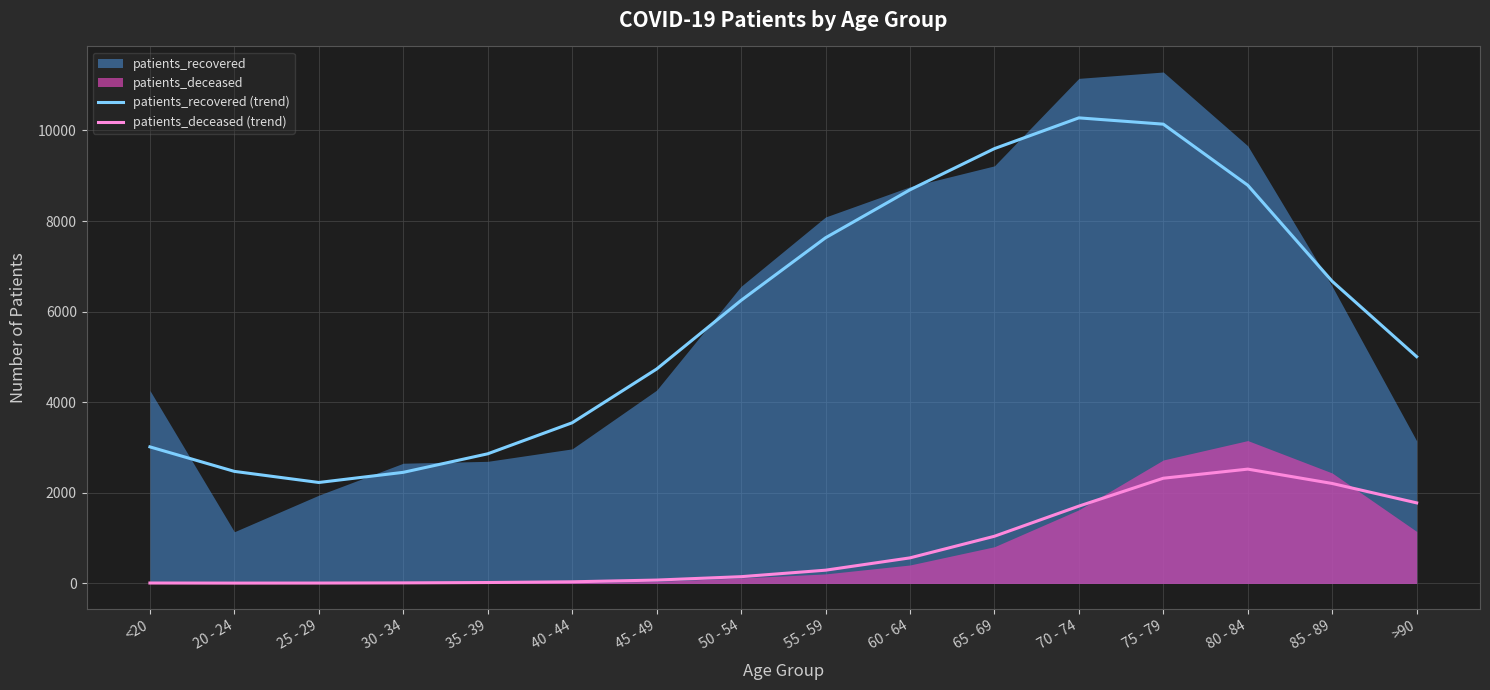

Where is the first local minimum for patients_recovered (trend)?

25 - 29